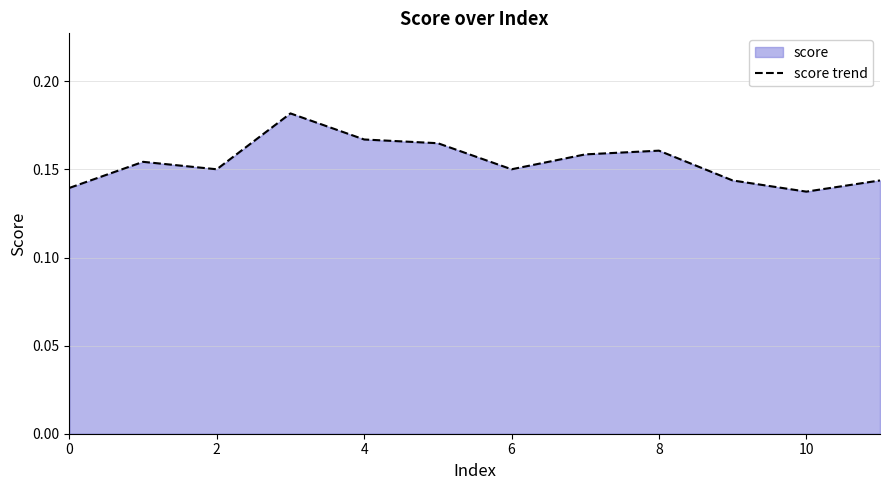

Does the chart have visible grid lines?

Yes